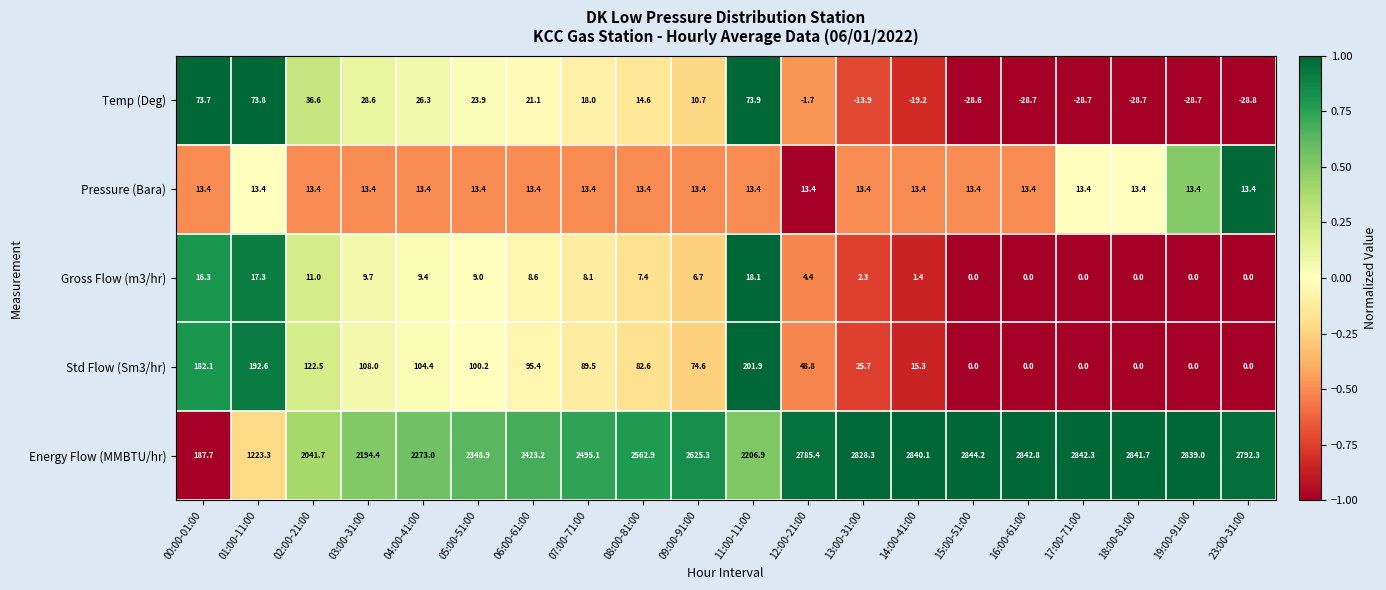

Which series has the largest total across all categories?

Energy Flow (MMBTU/hr)